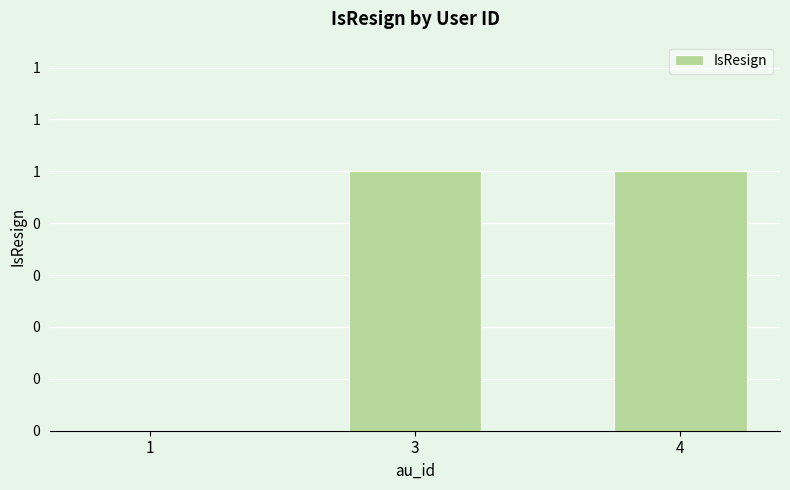

What is the value of the 2nd bar from the left?

1